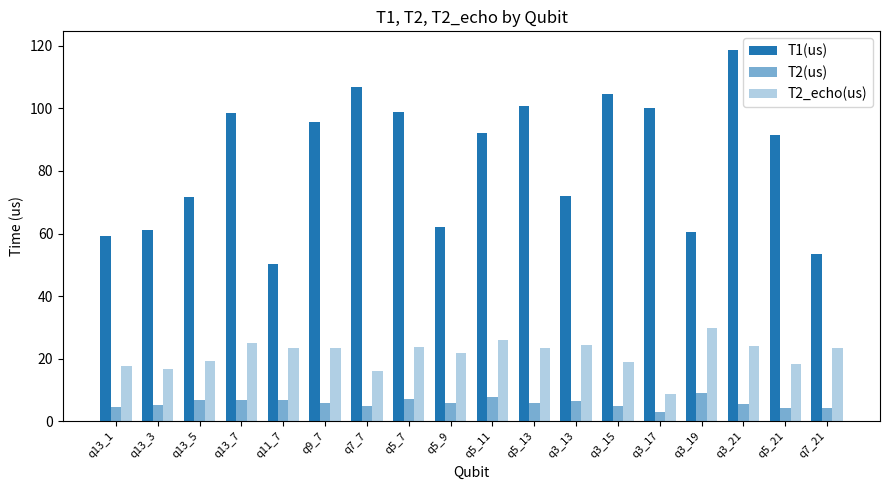

At which label does T2_echo(us) first exceed 23?

q13_7